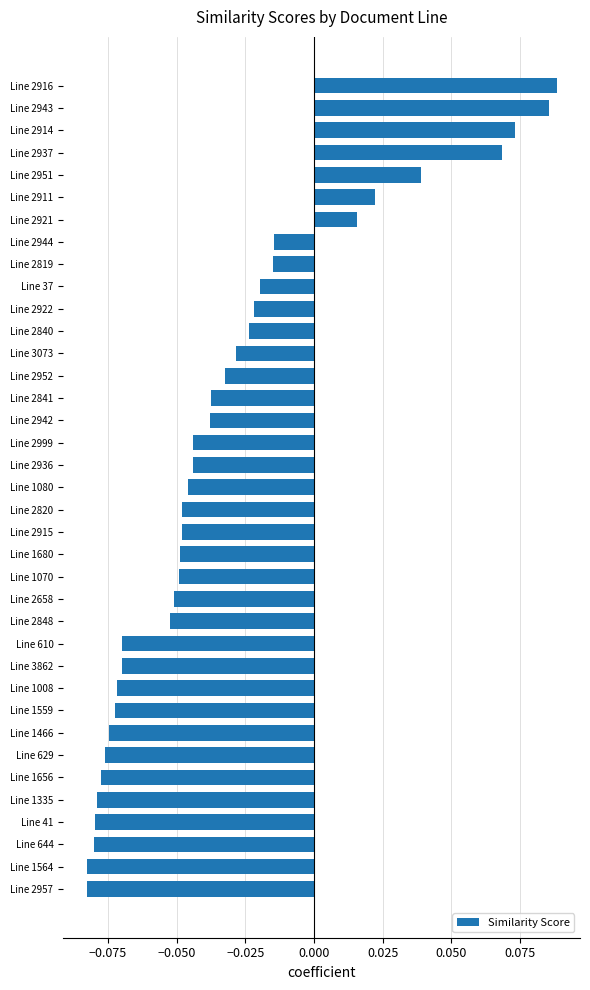

Which has a higher value, Line 644 or Line 2914?

Line 2914